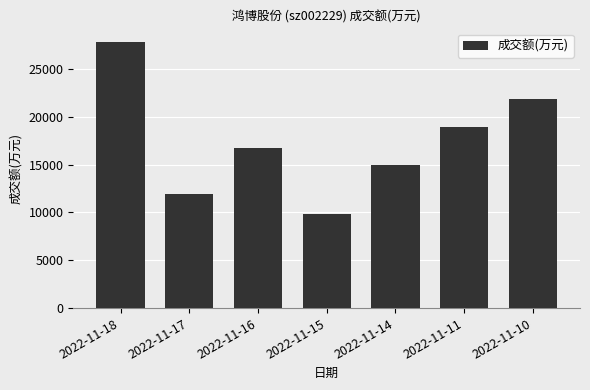

What is the difference between the second highest and minimum values?

12012